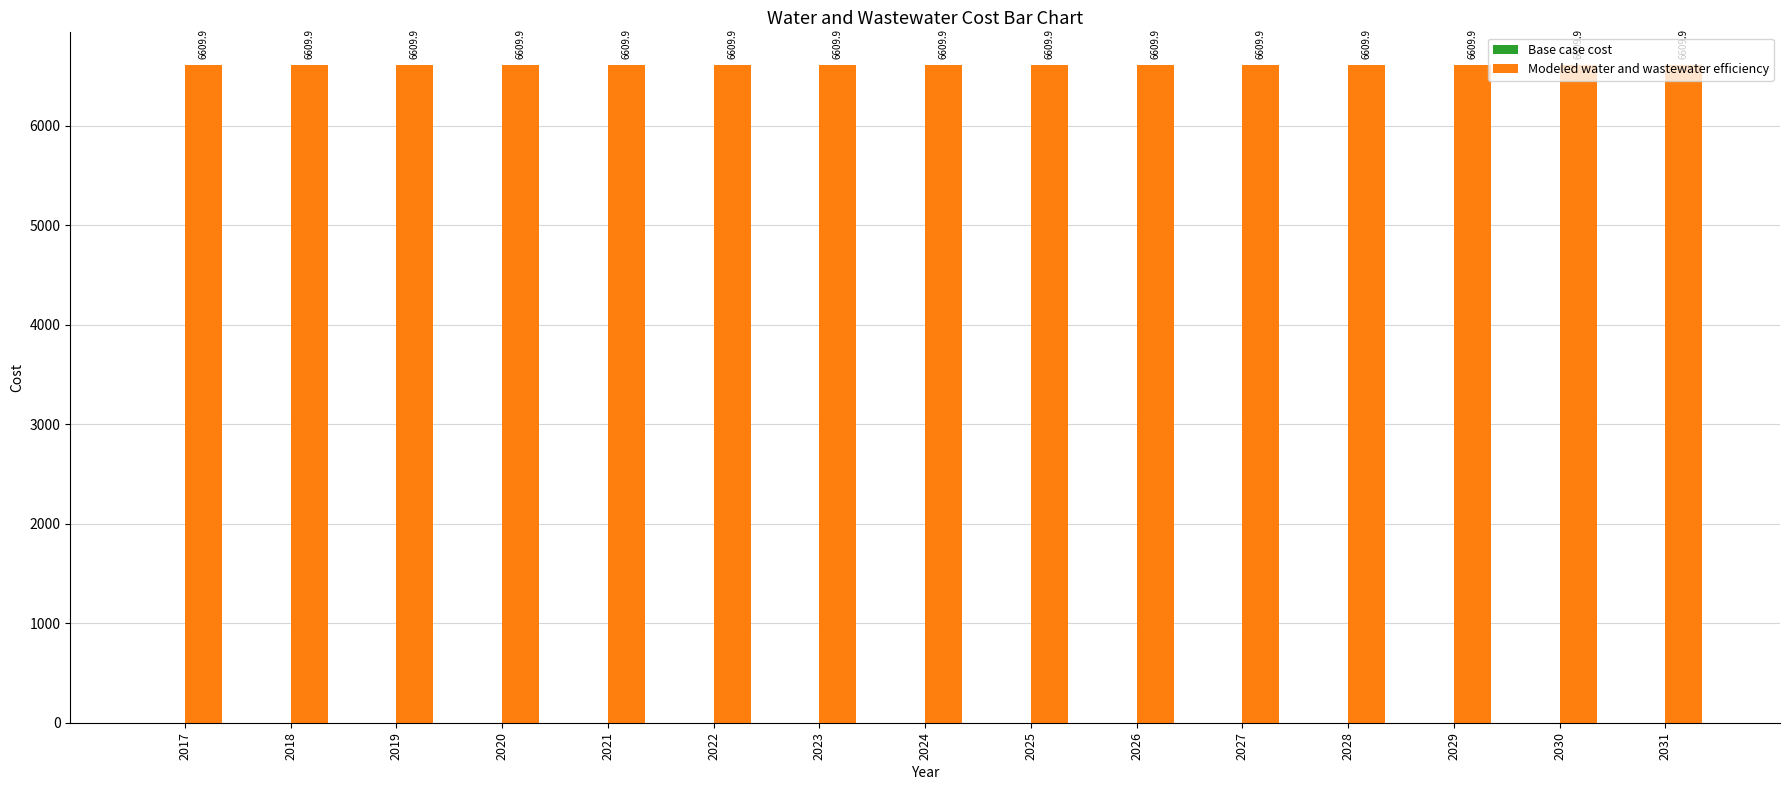

Rank the series by their average value, from highest to lowest.

Modeled water and wastewater efficiency, Base case cost